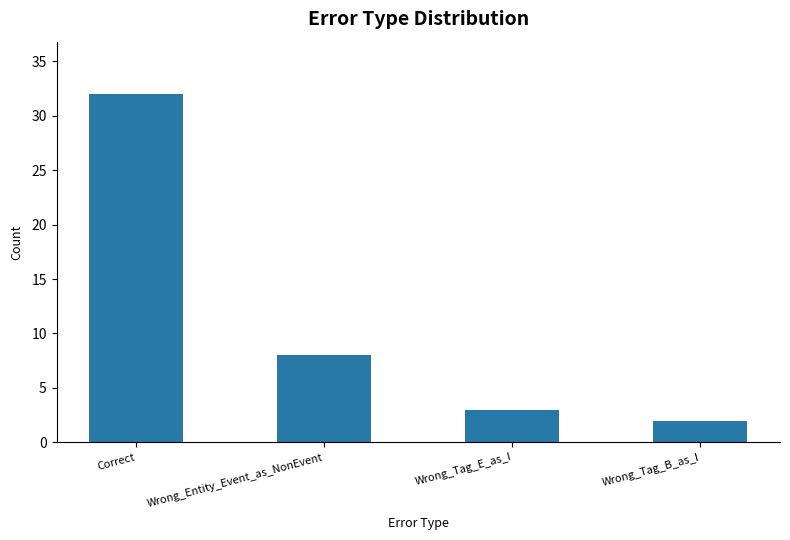

What is the label of the 1st bar from the left?

Correct